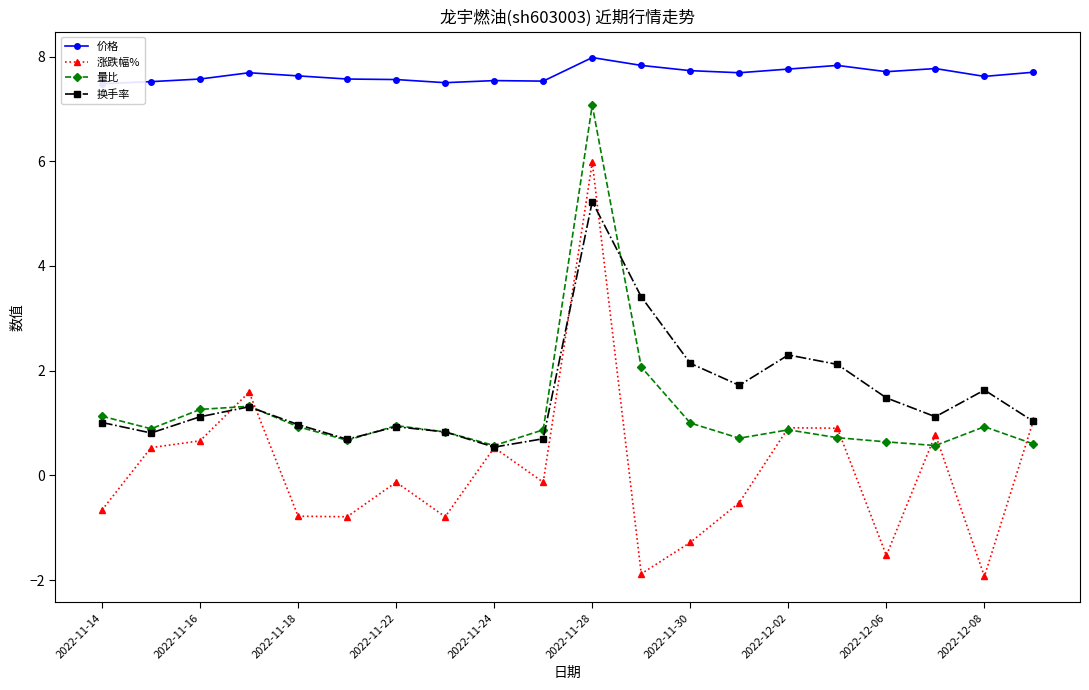

True or false: 换手率 has a value of 2.5 at 2022-12-08.

False